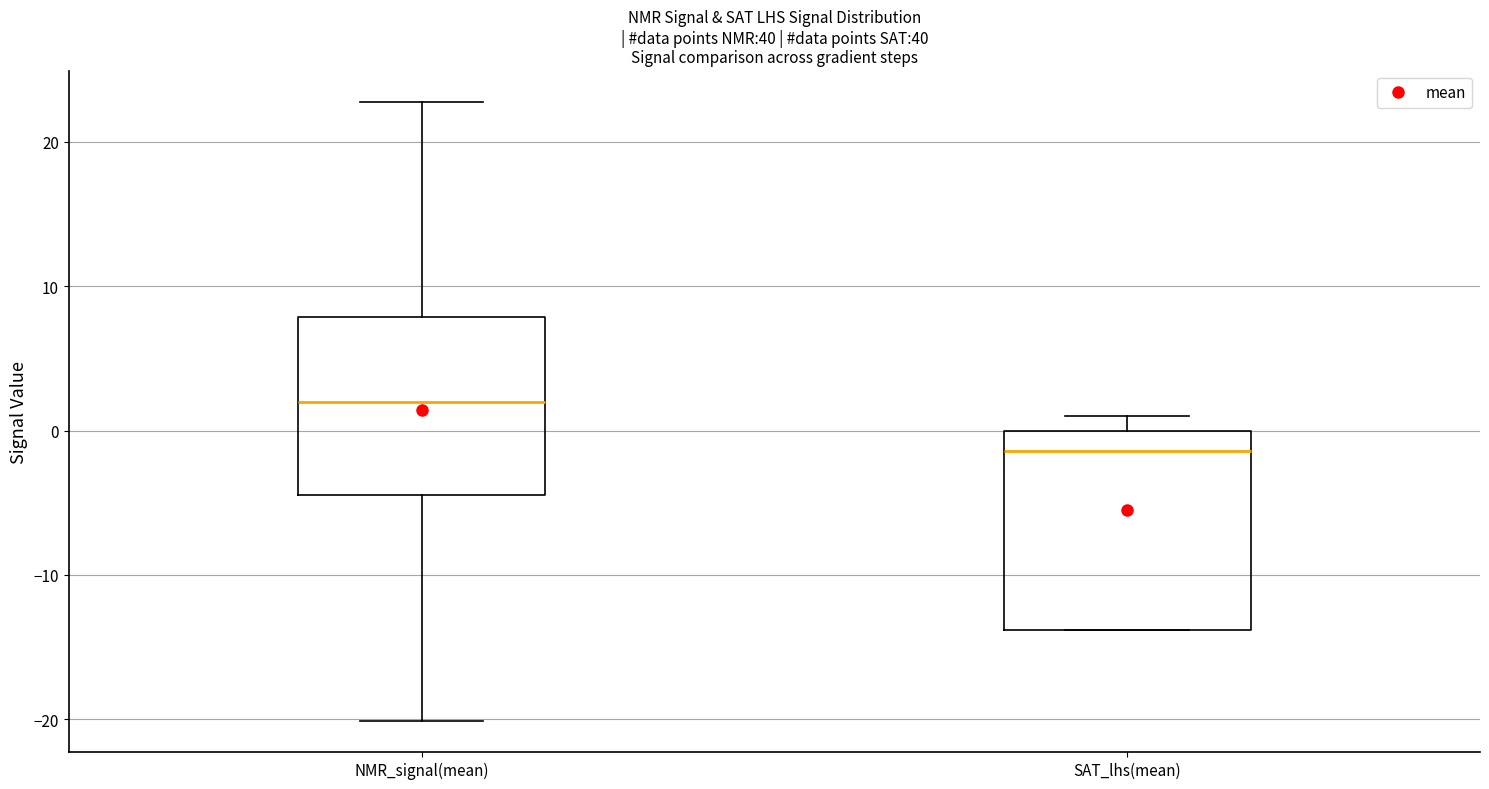

Which box's median line is the lowest?

SAT_lhs(mean)